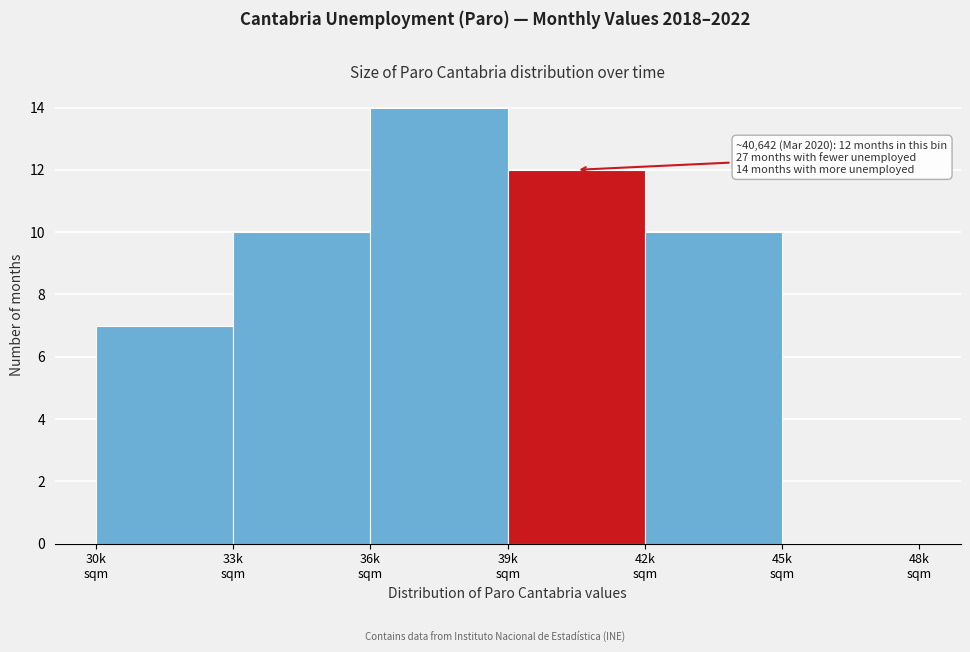

What is the maximum value shown in the chart?

14